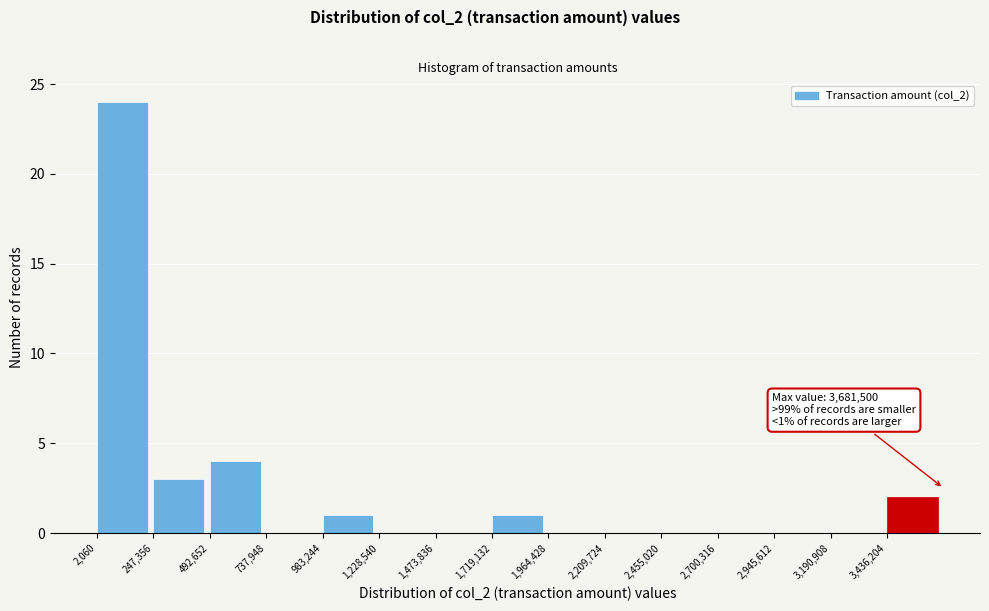

Over which range of the x-axis is the bar tallest?

0 to 250000